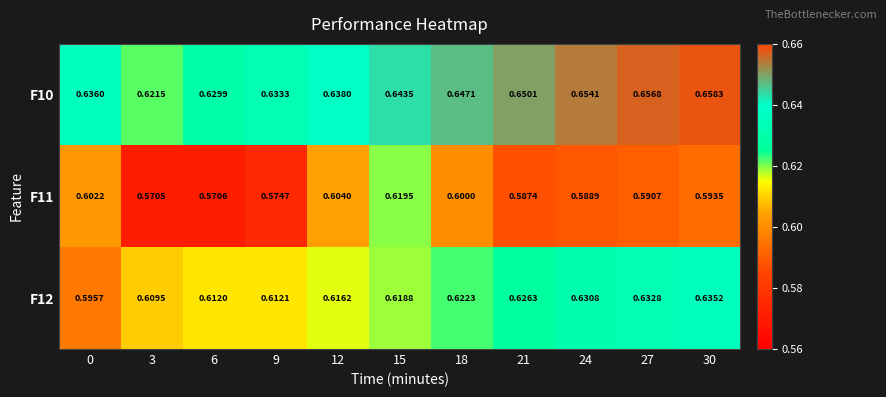

Is the value of F10 at 12 greater than the value of F12 at 6?

Yes